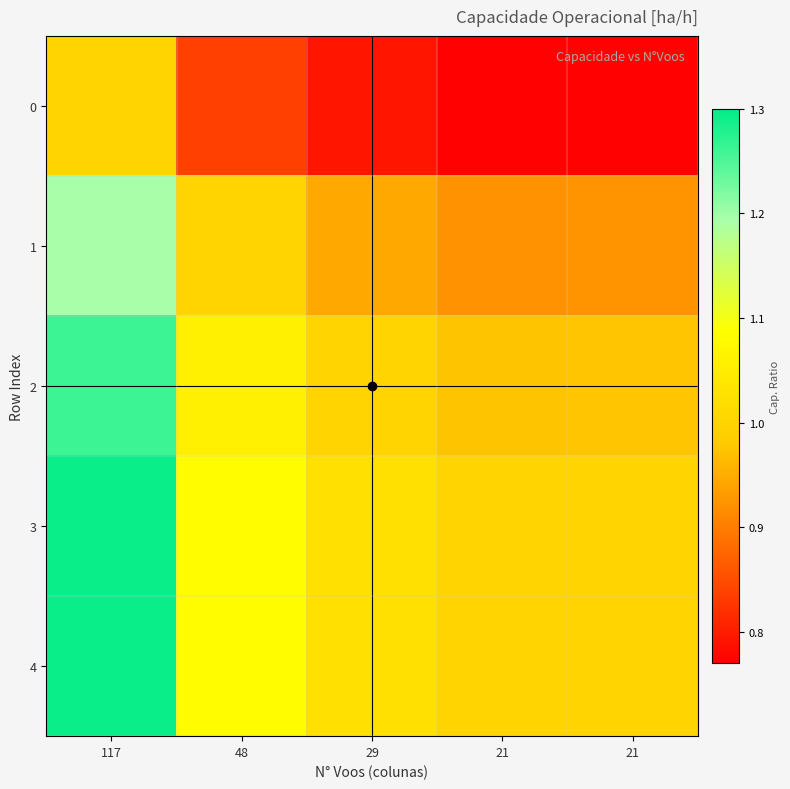

Reading left to right, extract all data points from this chart.

0: 117=1.0	48=0.8	29=0.8	21=0.8	21=0.8
1: 117=1.2	48=1.0	29=0.9	21=0.9	21=0.9
2: 117=1.3	48=1.1	29=1.0	21=1.0	21=1.0
3: 117=1.3	48=1.1	29=1.0	21=1.0	21=1.0
4: 117=1.3	48=1.1	29=1.0	21=1.0	21=1.0